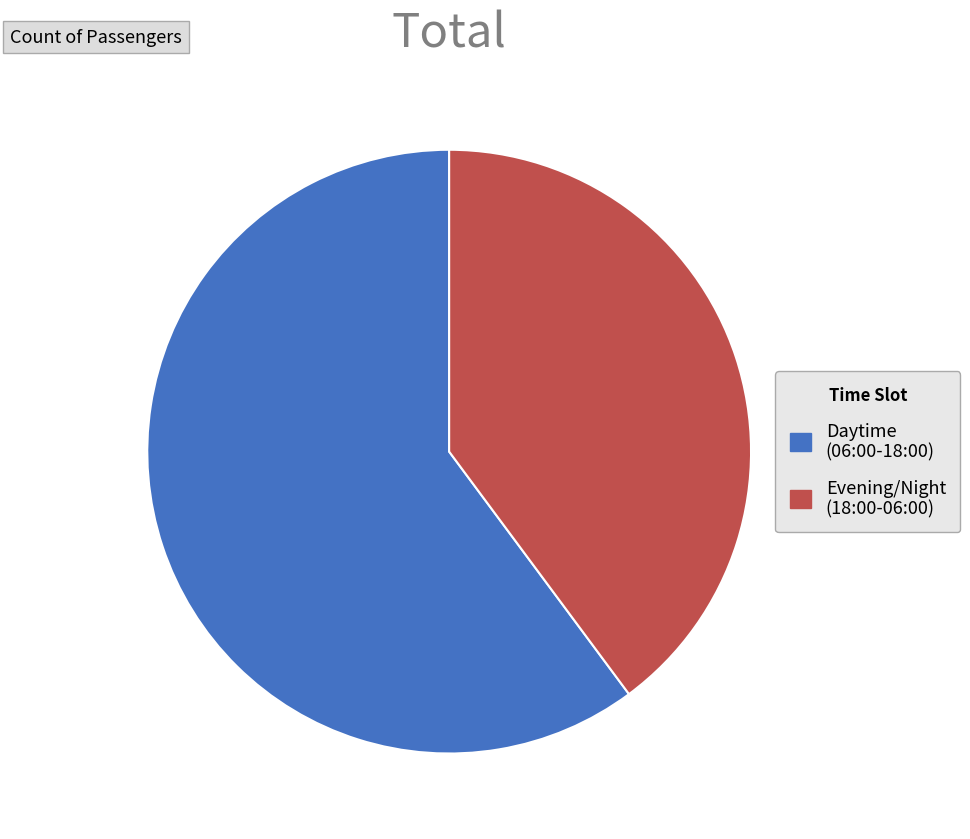

Combined, do Daytime (06:00-18:00) and Evening/Night (18:00-06:00) account for over 50%?

Yes